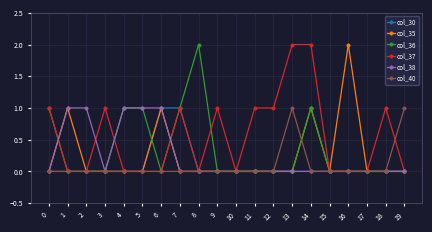

The col_30 series shows 0 at 5. True or false?

True